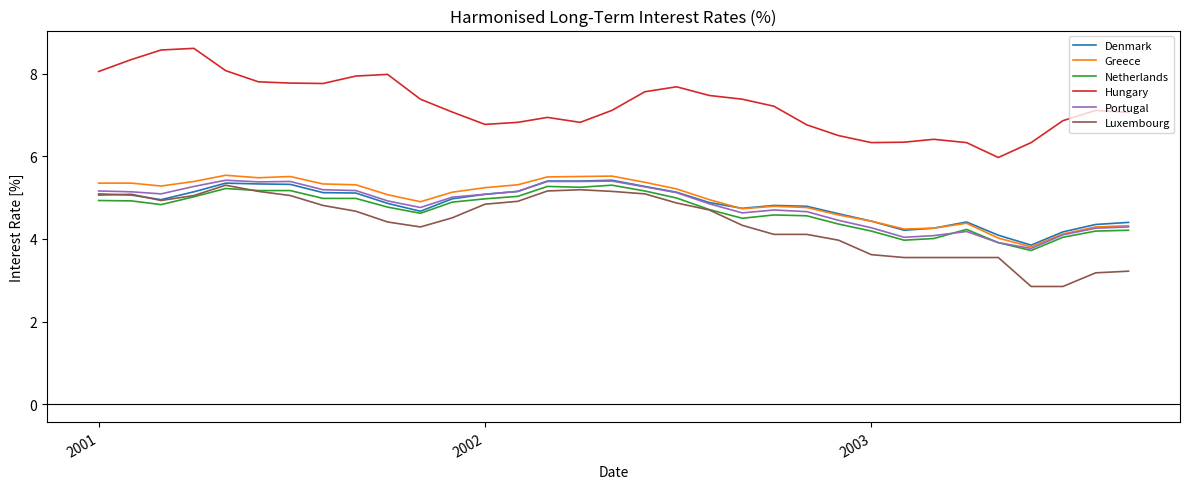

Which series has the largest total across all categories?

Hungary